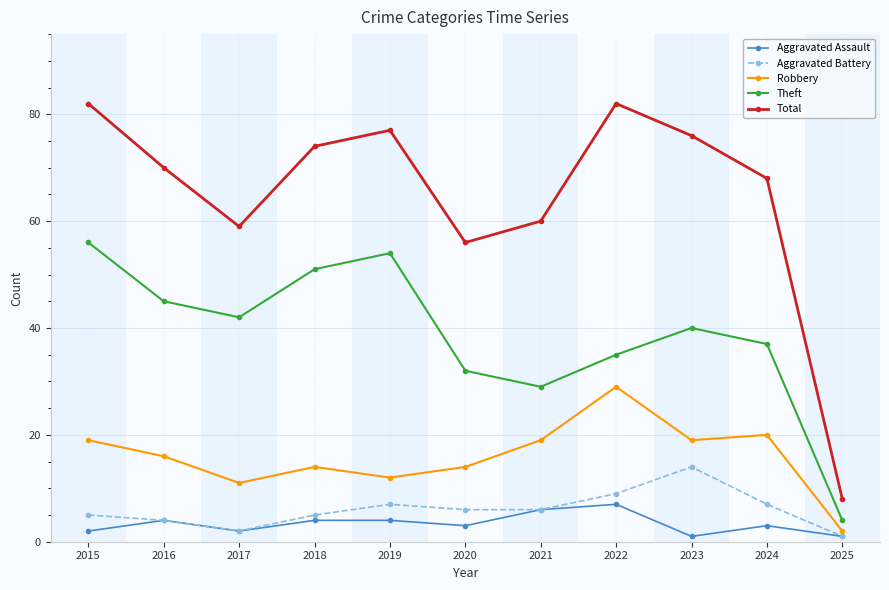

Reading right to left, transcribe all the data shown in this chart.

Aggravated Assault: 2025=1	2024=3	2023=1	2022=7	2021=6	2020=3	2019=4	2018=4	2017=2	2016=4	2015=2
Aggravated Battery: 2025=1	2024=7	2023=14	2022=9	2021=6	2020=6	2019=7	2018=5	2017=2	2016=4	2015=5
Robbery: 2025=2	2024=20	2023=19	2022=29	2021=19	2020=14	2019=12	2018=14	2017=11	2016=16	2015=19
Theft: 2025=4	2024=37	2023=40	2022=35	2021=29	2020=32	2019=54	2018=51	2017=42	2016=45	2015=56
Total: 2025=8	2024=68	2023=76	2022=82	2021=60	2020=56	2019=77	2018=74	2017=59	2016=70	2015=82